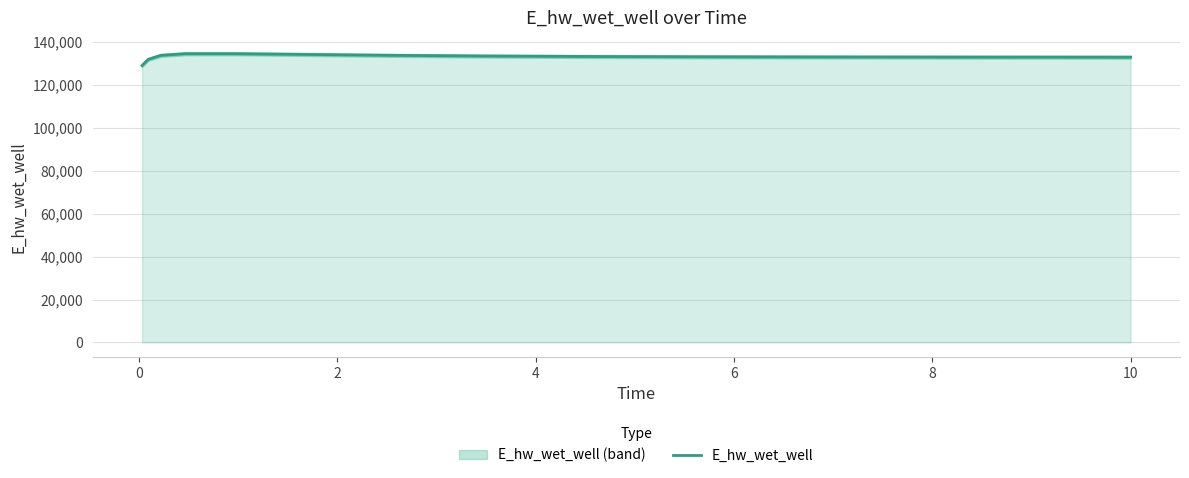

What is the maximum value shown in the chart?

134539.5